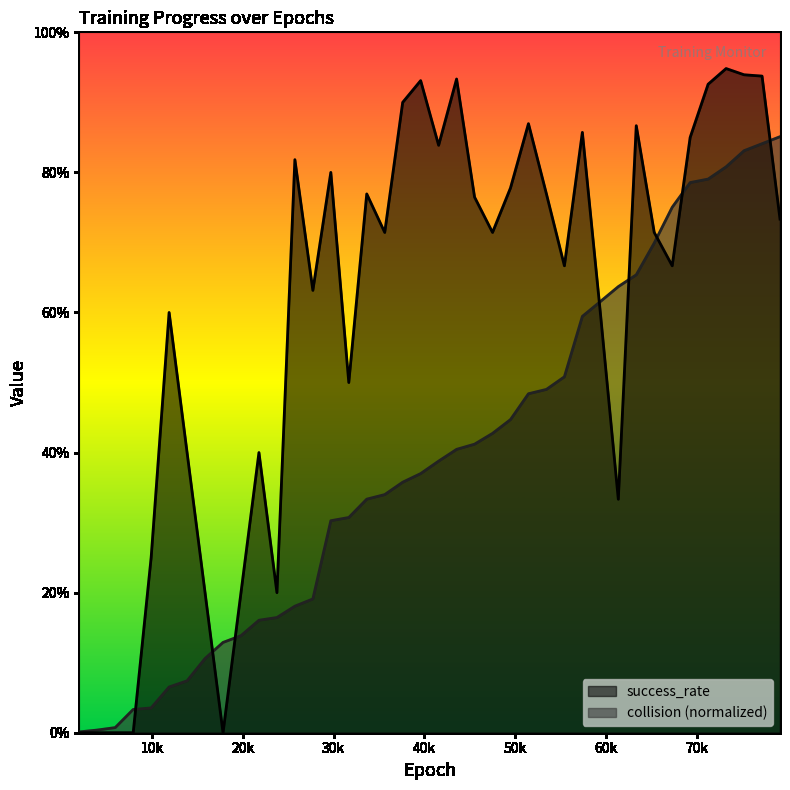

How many distinct data groups are displayed?

2